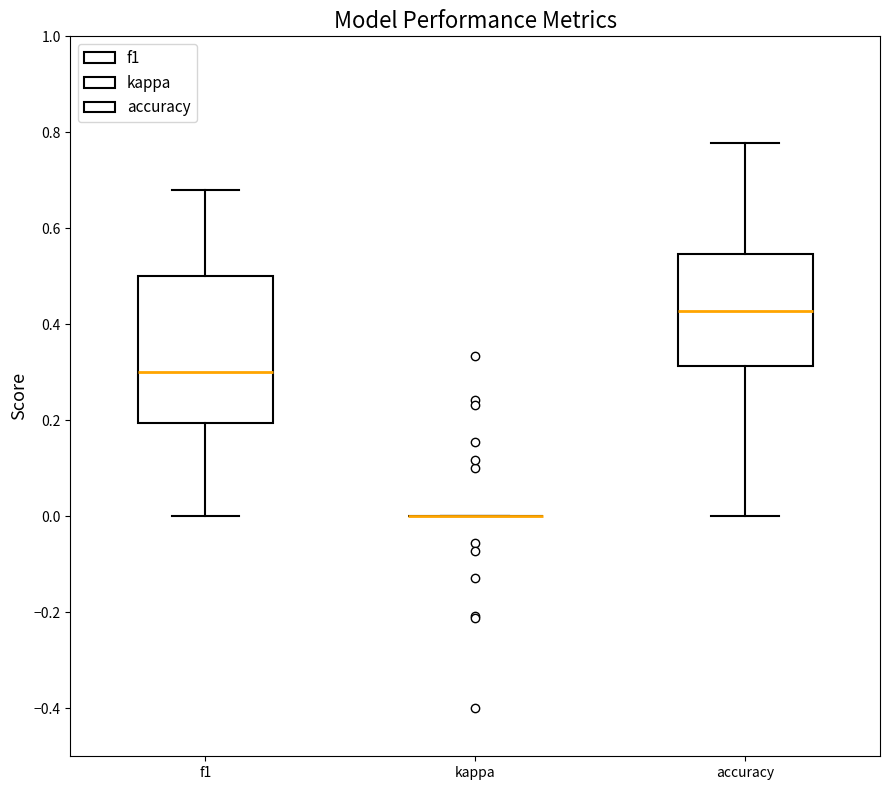

Comparing the boxes themselves (not the whiskers), which one is the tallest?

f1